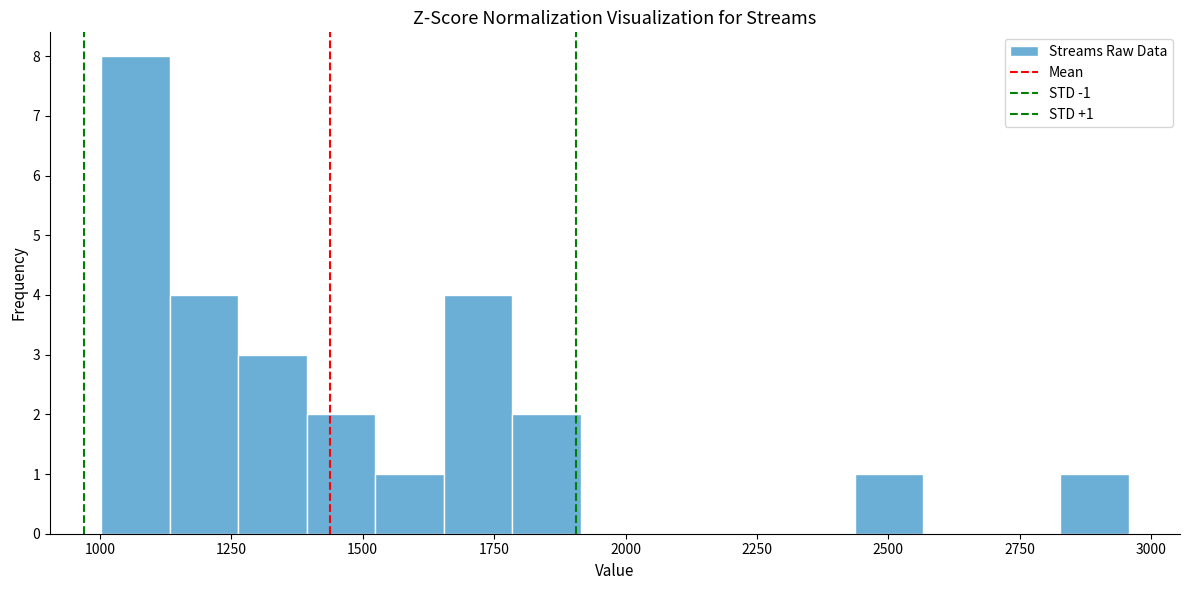

Read against the x-axis, roughly where is the centre of the tallest bar?

1050